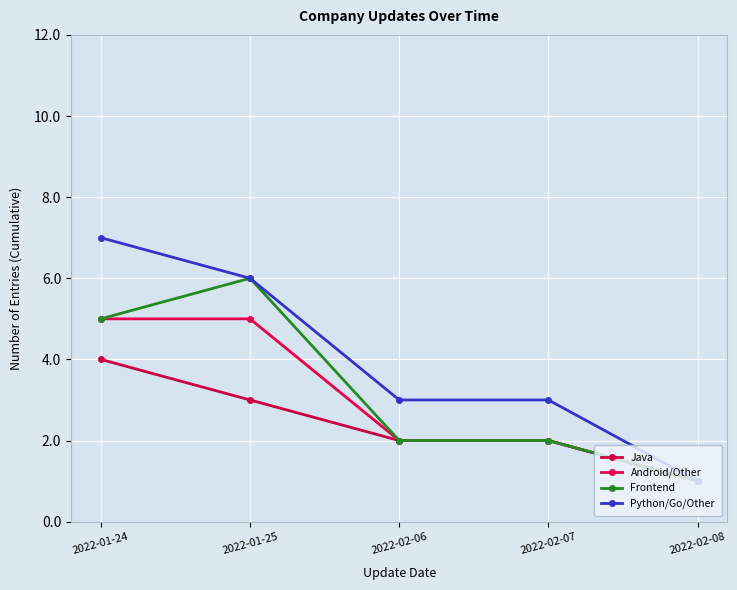

Is the value of Java at 2022-01-24 greater than the value of Frontend at 2022-02-08?

Yes